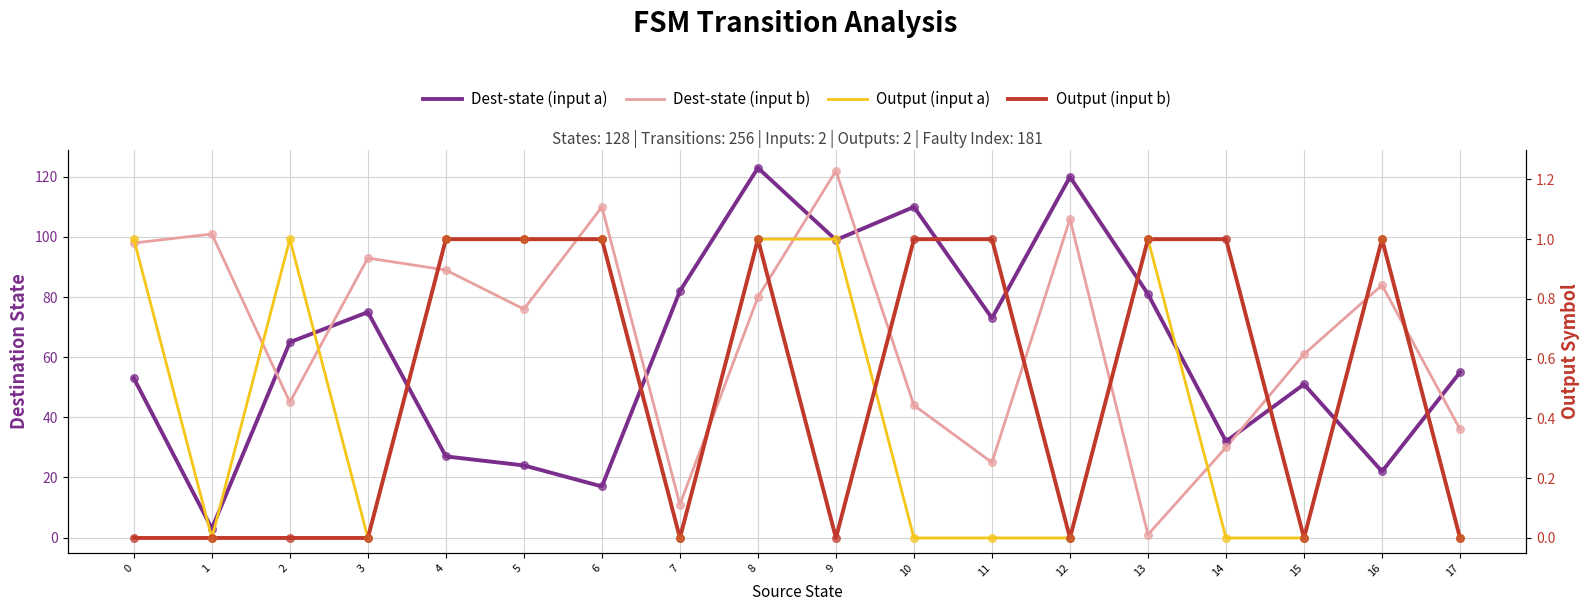

Which series has the largest total across all categories?

Dest-state (input b)